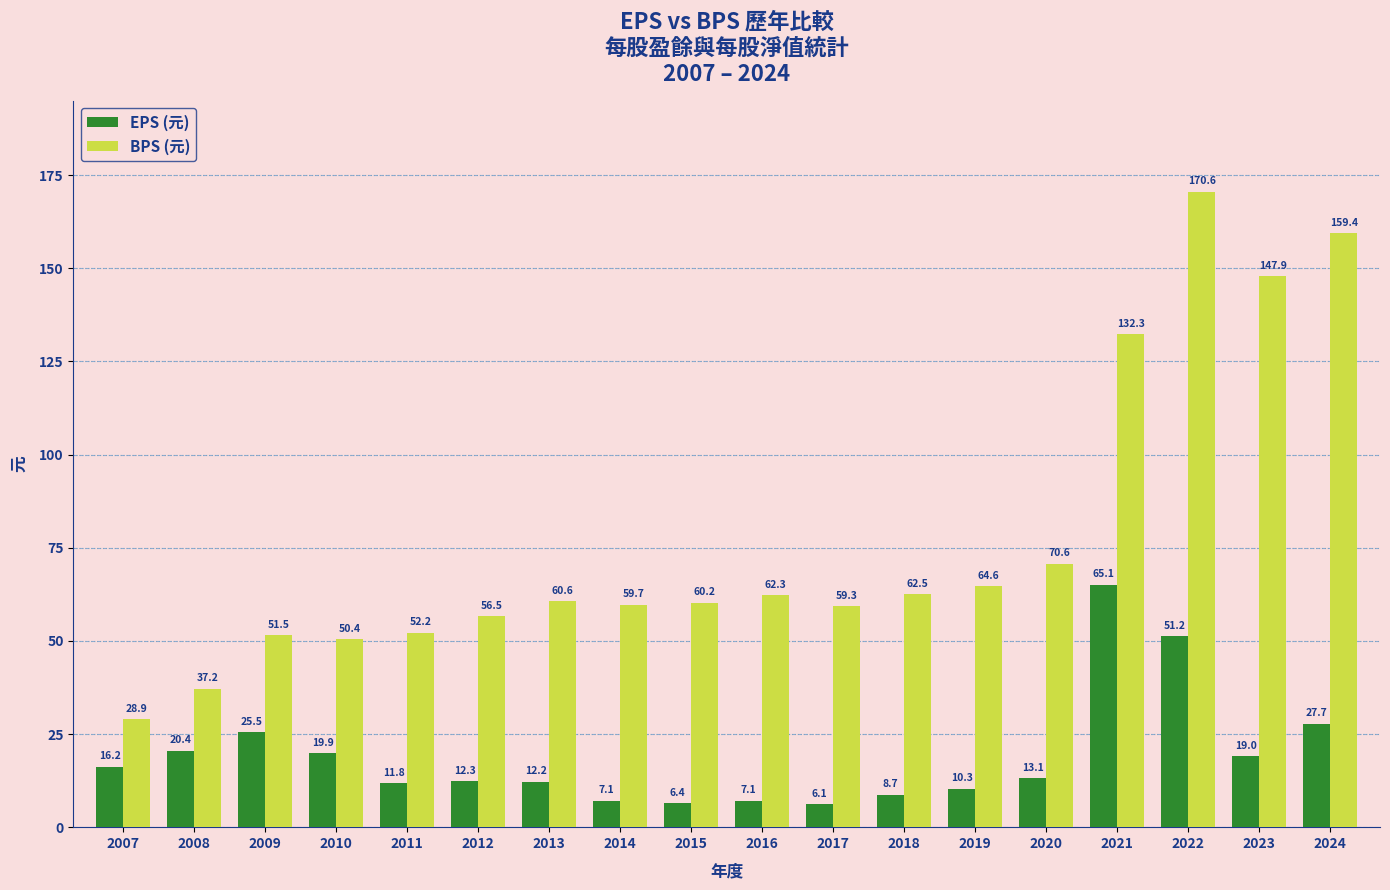

Rank the series by their maximum value, from lowest to highest.

EPS (元), BPS (元)